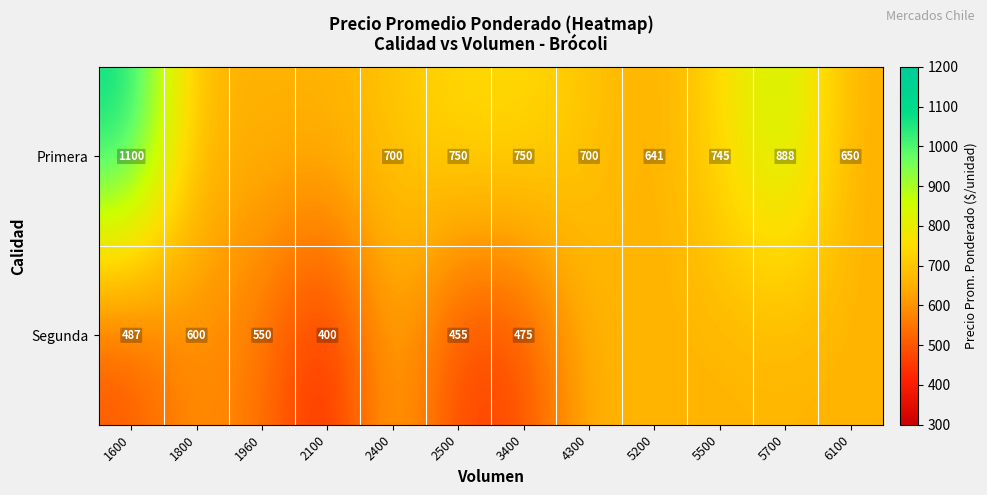

The Primera series shows 745.0 at 5500. True or false?

True